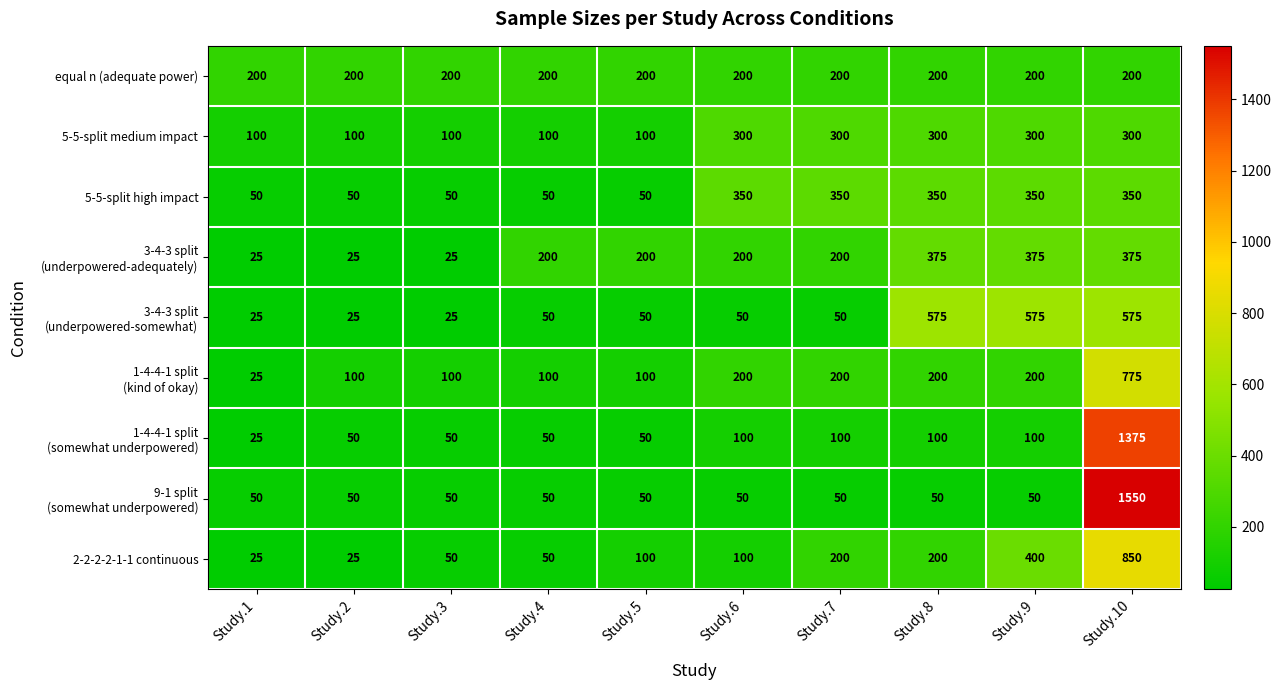

What is the difference between the highest and lowest values at Study.1?

175